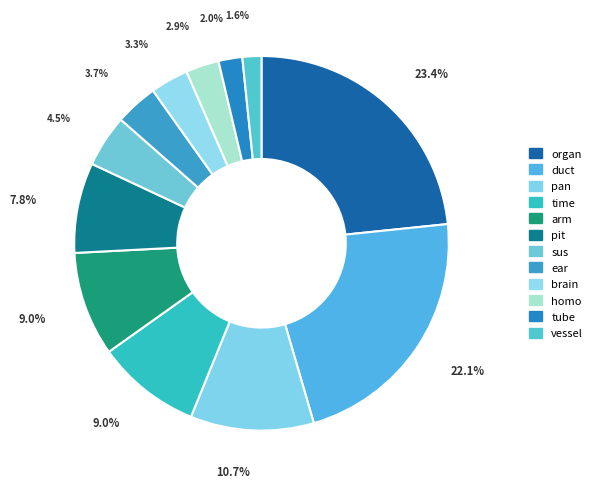

Rank the categories by value from highest to lowest.

organ, duct, pan, arm, time, pit, sus, ear, brain, homo, tube, vessel